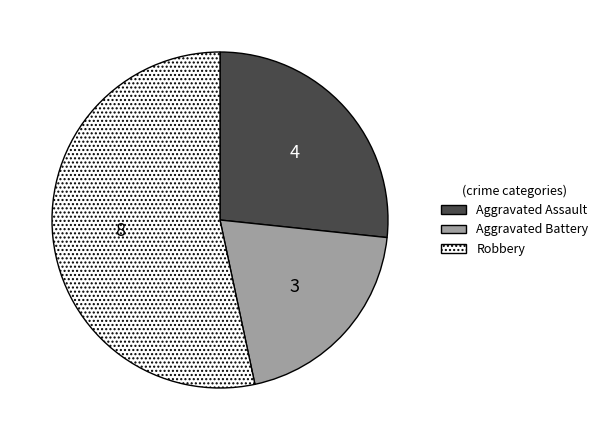

Does any single category account for the majority?

Yes